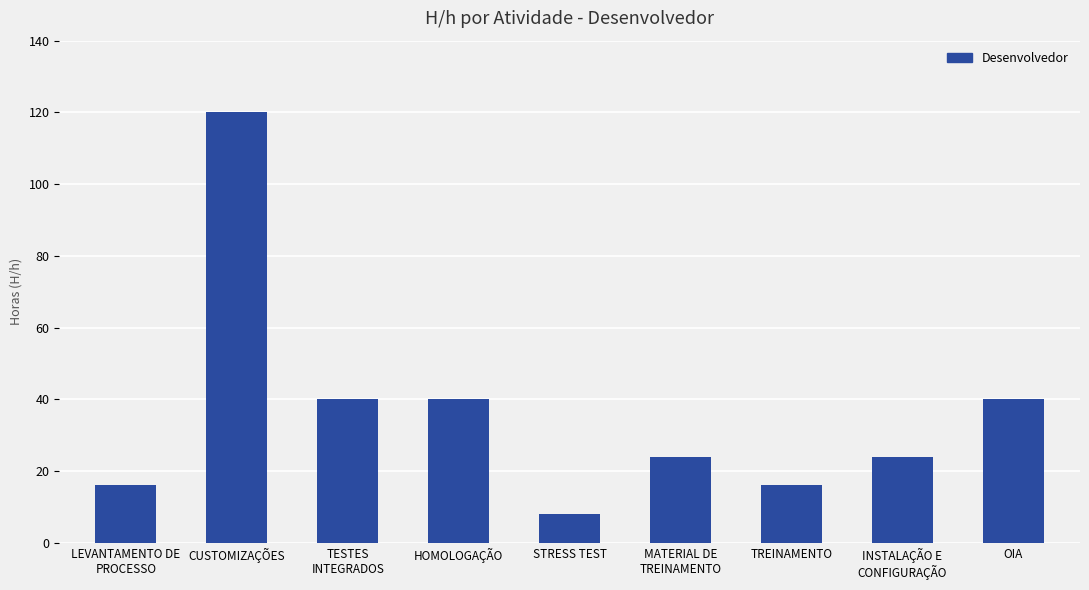

True or false: the data shows 27 at OIA.

False